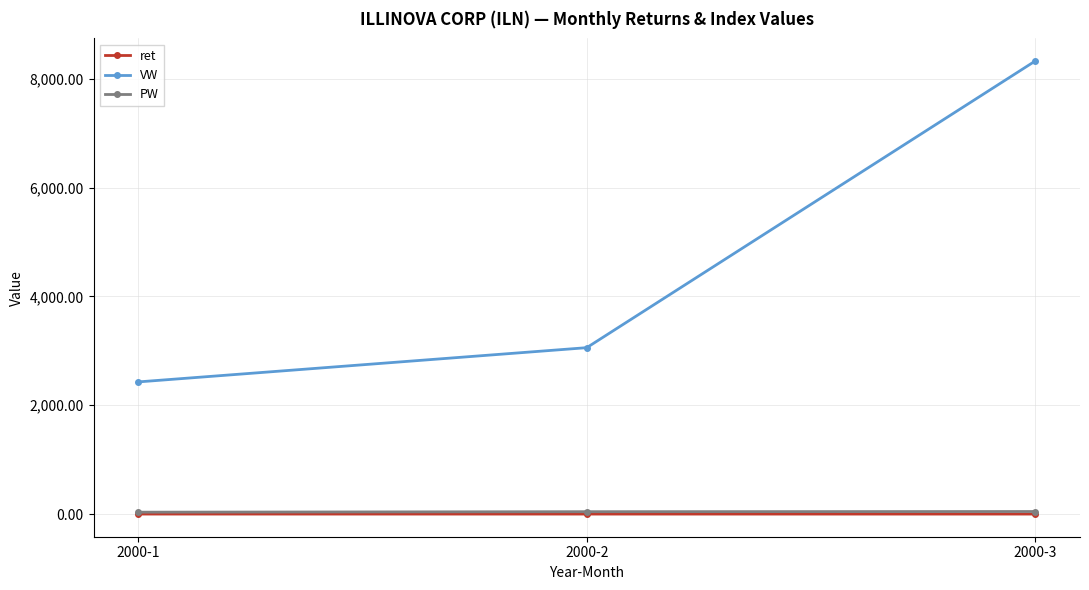

Rank the categories by VW value from highest to lowest.

2000-3, 2000-2, 2000-1